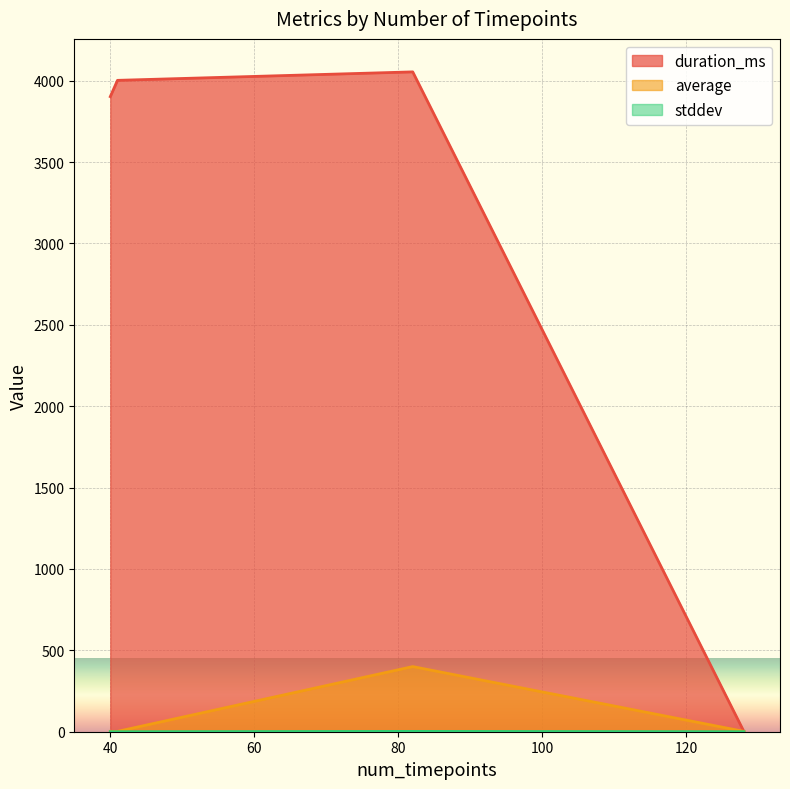

The stddev series shows 0.0 at 40. True or false?

True